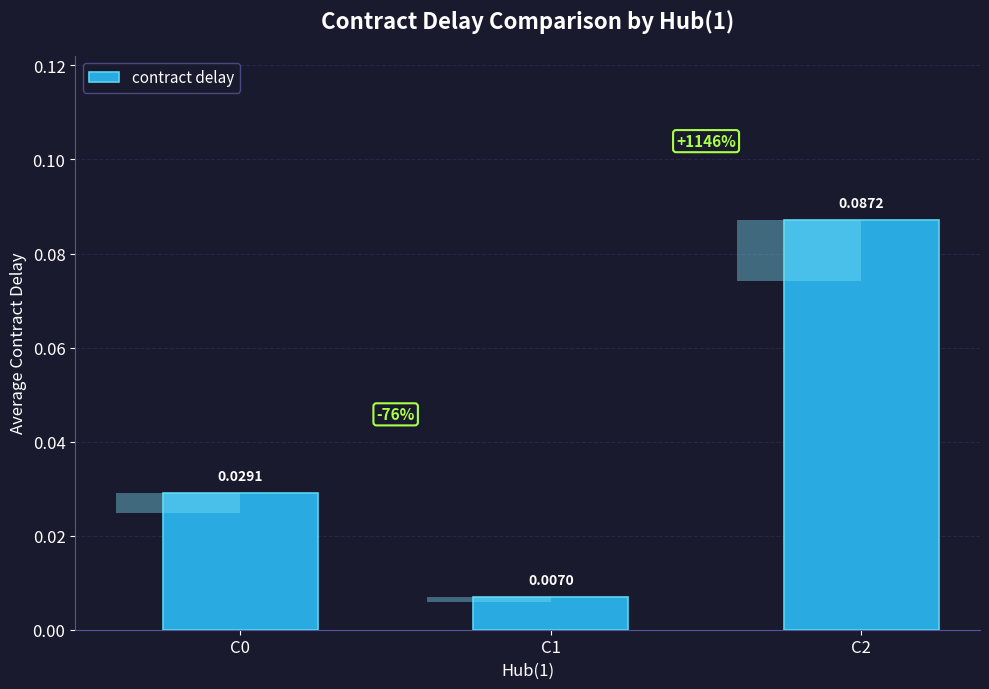

What is the maximum value shown in the chart?

0.1